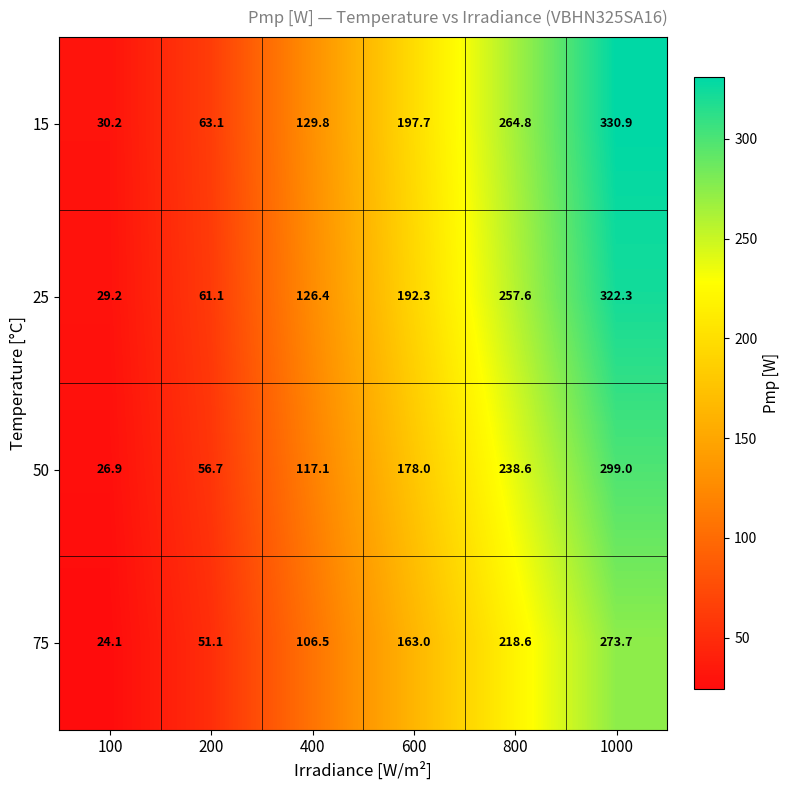

What is the difference between the highest and lowest values at 400?

23.3